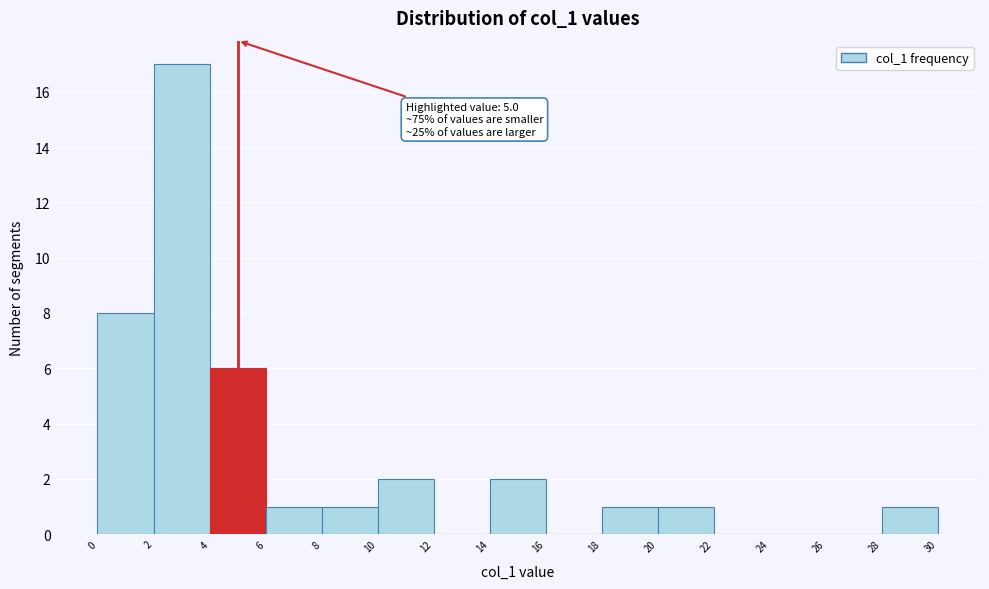

Which range on the x-axis has the tallest bar?

2 to 4